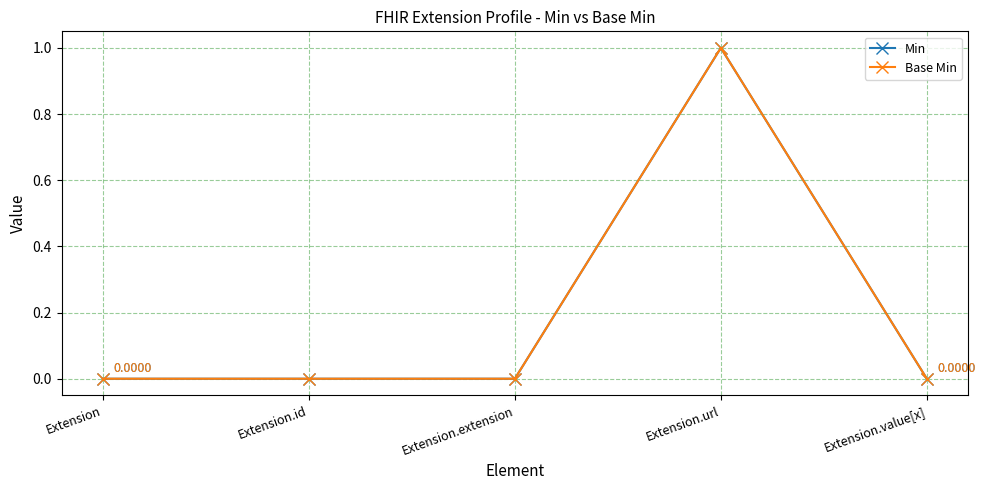

At how many categories does at least one series exceed 0?

1